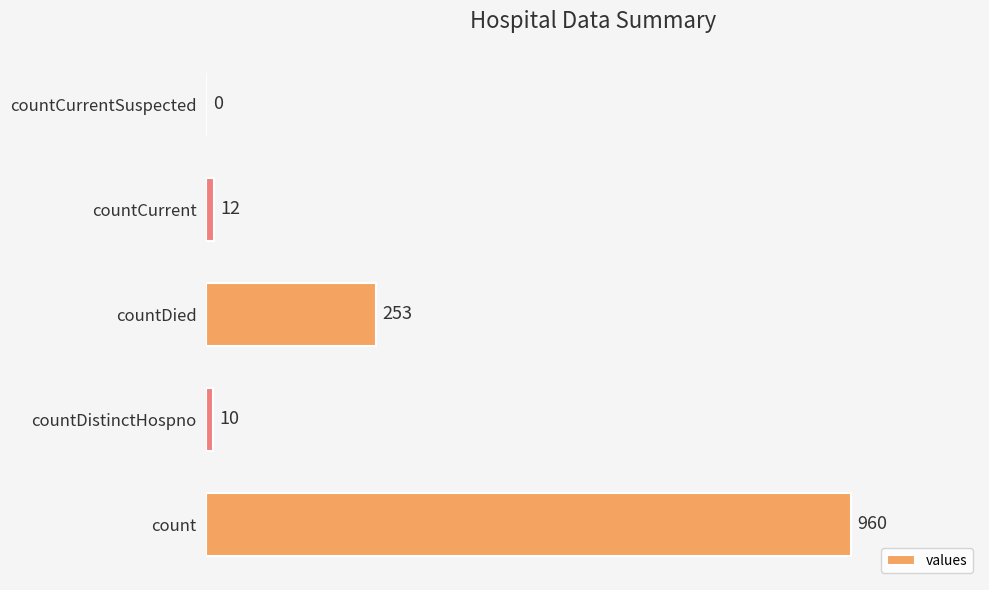

At which label is the value closest to 480?

countDied